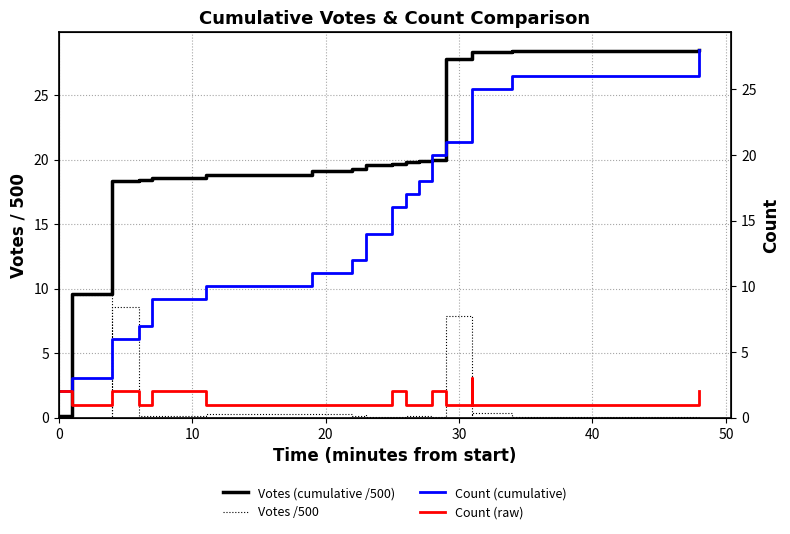

What is the average value of the Count (cumulative) series?

14.3